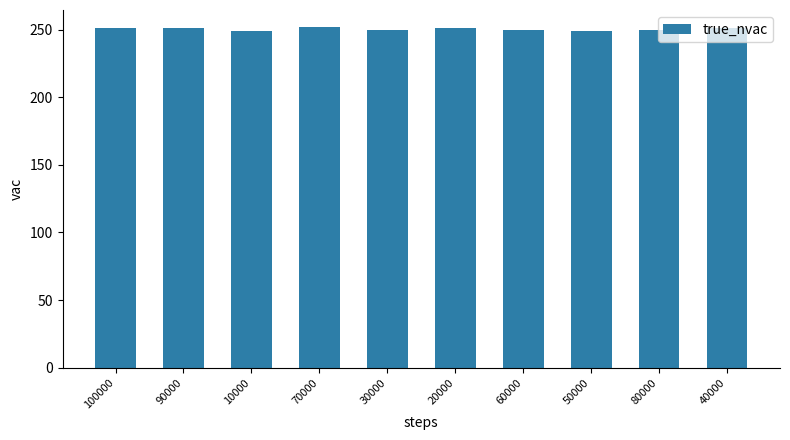

What is the difference between the maximum and minimum values?

3